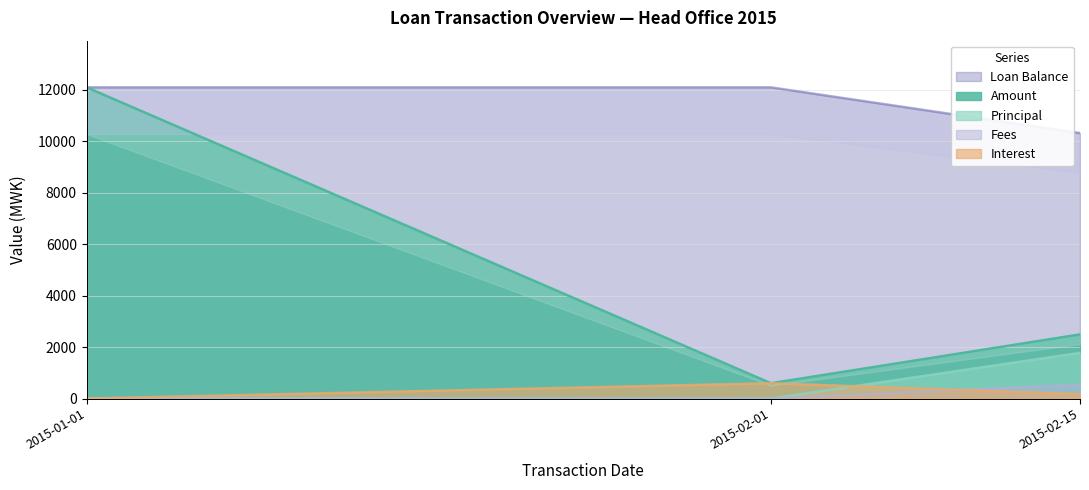

The value of Amount at 2015-02-15 is 3780.4. True or false?

False